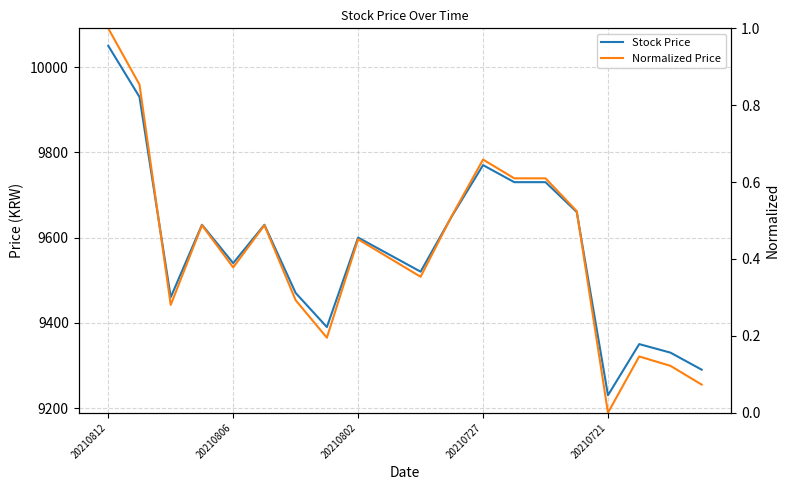

What is the value of the Normalized Price point at the 13th from the left?

0.7